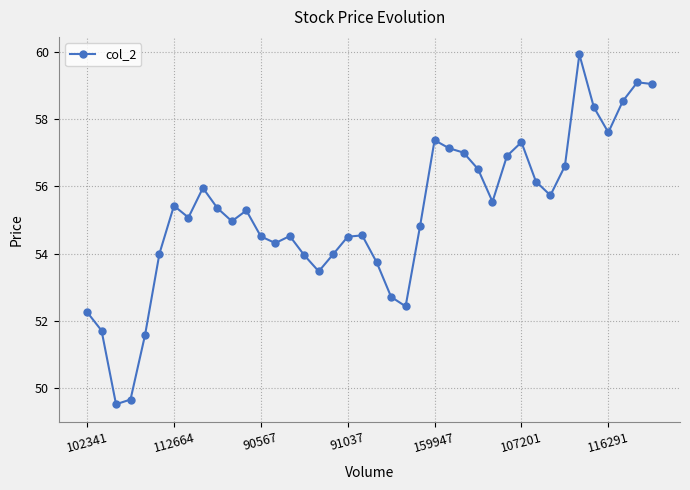

How many points are lower than both their immediate neighbors (excluding endpoints)?

9